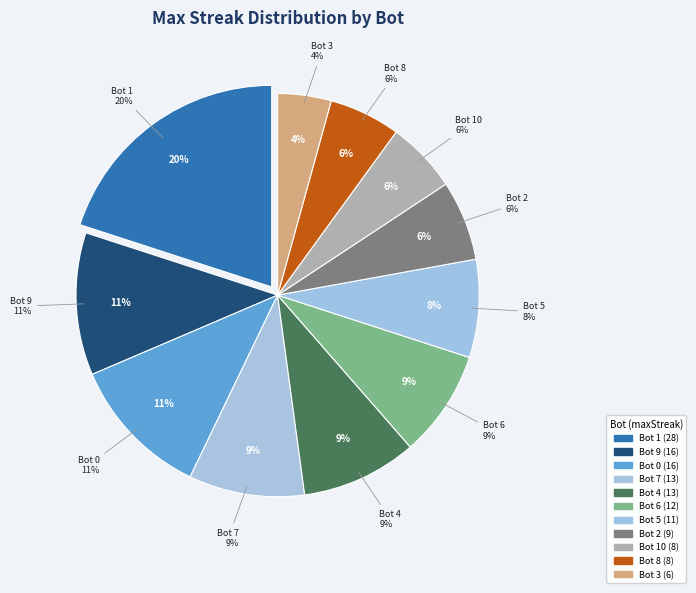

What is the smallest slice in the pie chart?

3